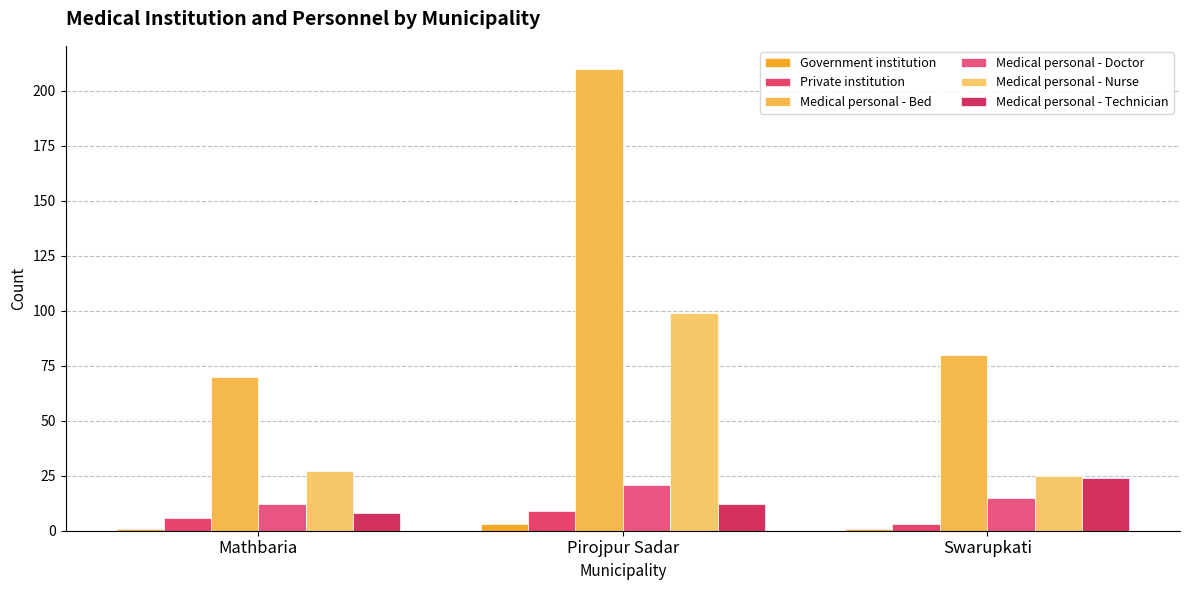

What is the difference between the second highest and minimum values in the Private institution series?

3